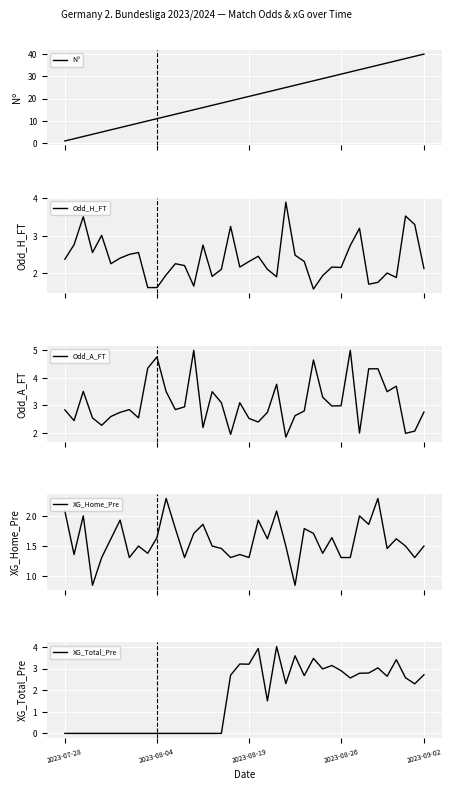

What are all the series names shown in the legend?

Nº, Odd_H_FT, Odd_A_FT, XG_Home_Pre, XG_Total_Pre